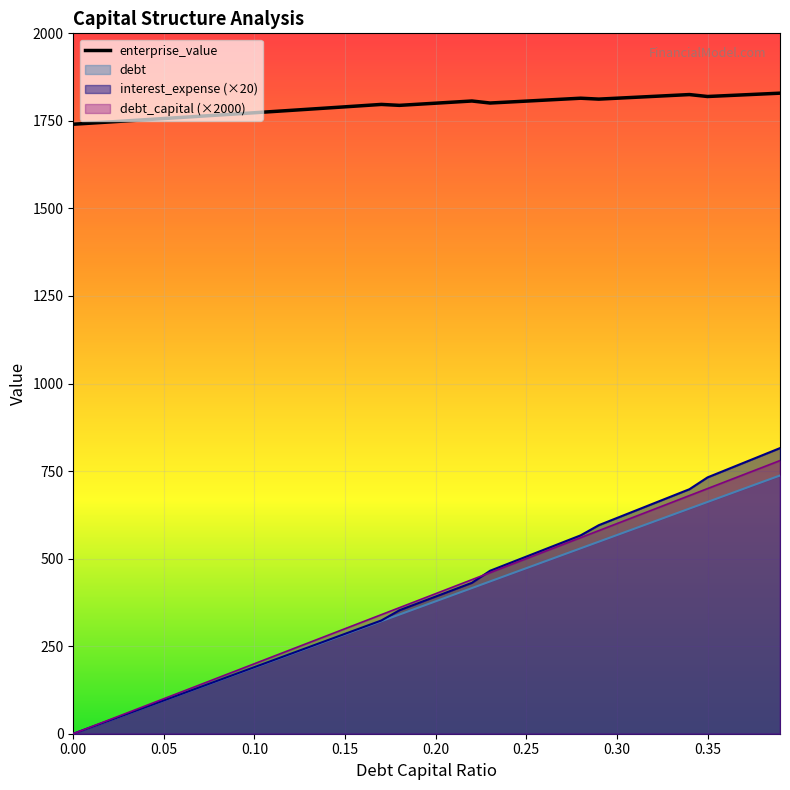

Which series has the largest total across all categories?

enterprise_value